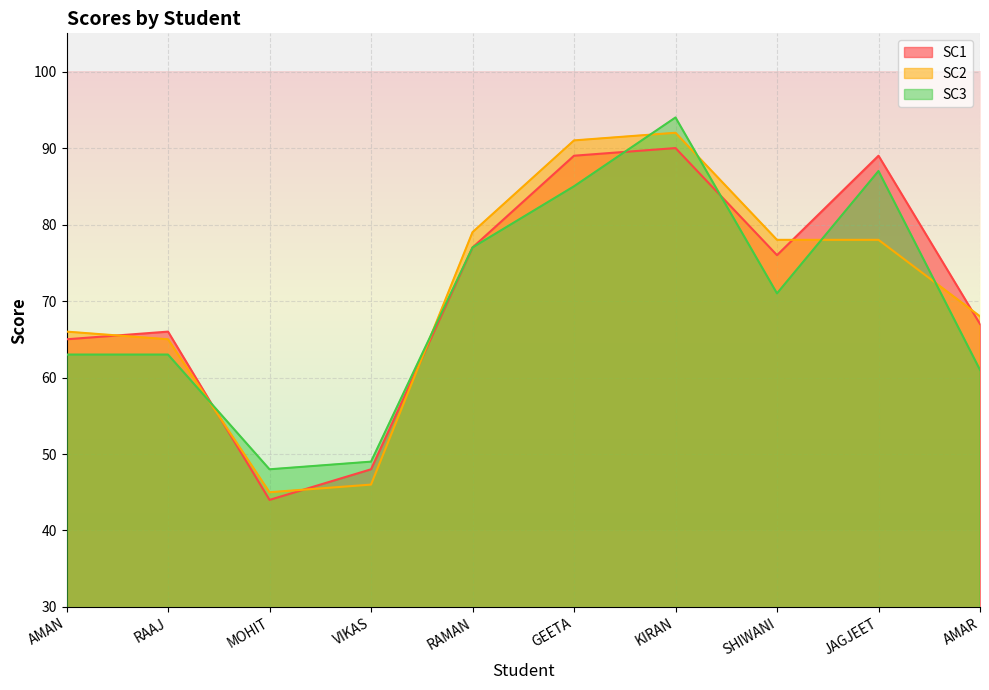

How many lines are shown in the chart?

3